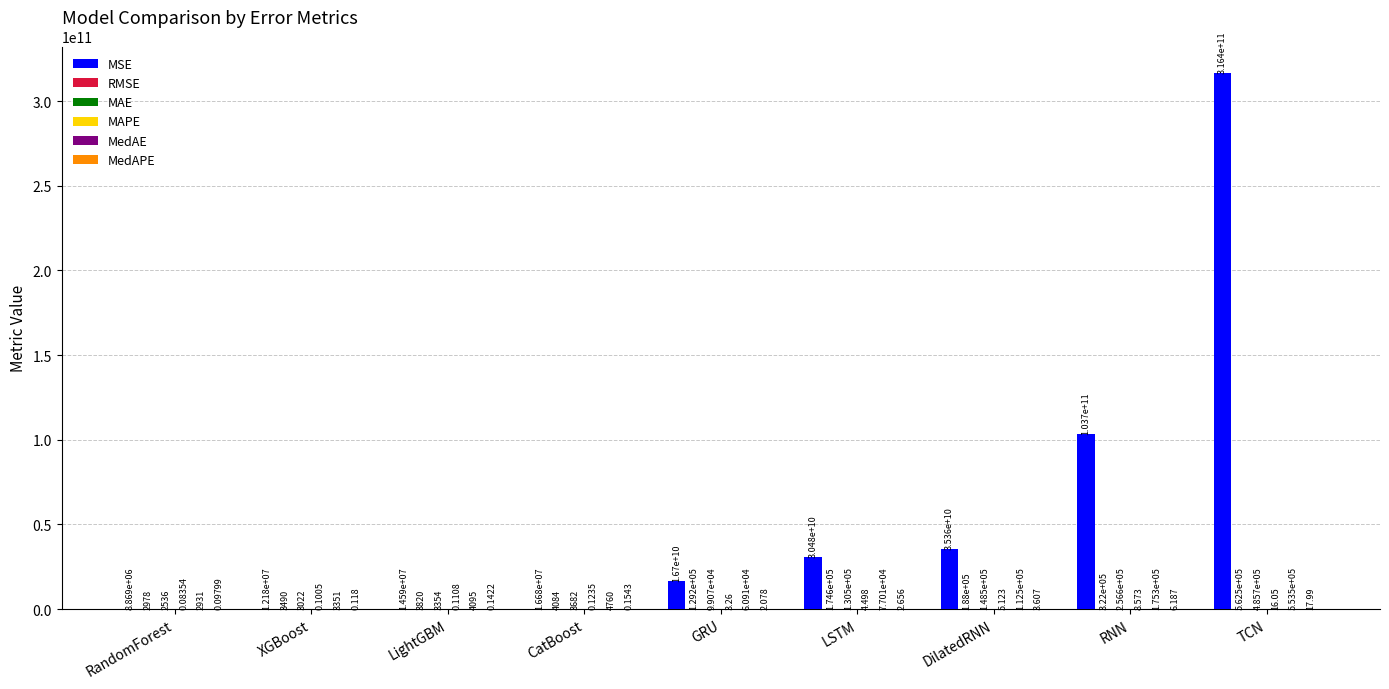

Which series changed the most between RandomForest and TCN?

MSE